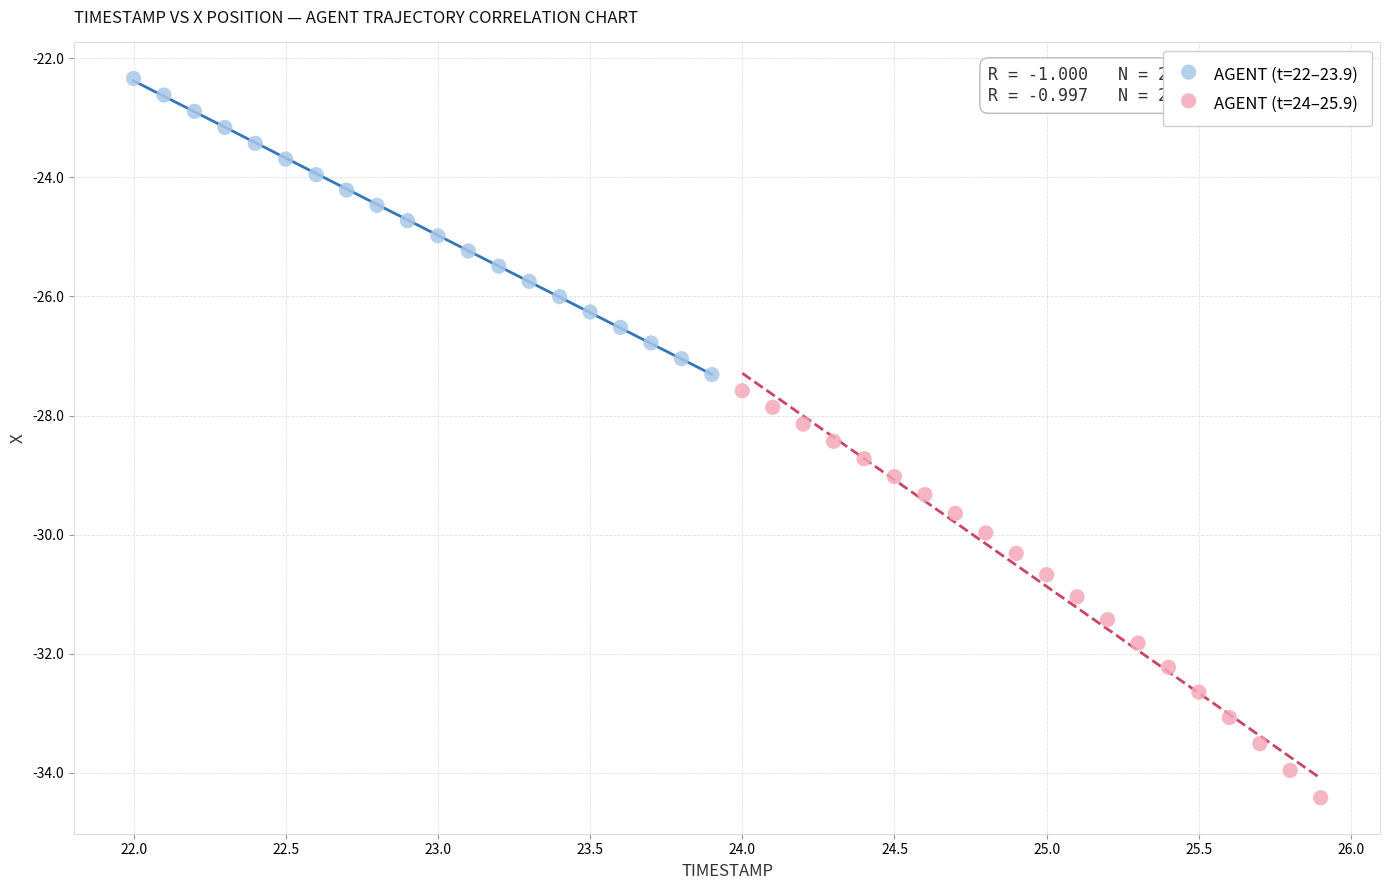

What are all the series names shown in the legend?

AGENT (t=22–23.9), AGENT (t=24–25.9)